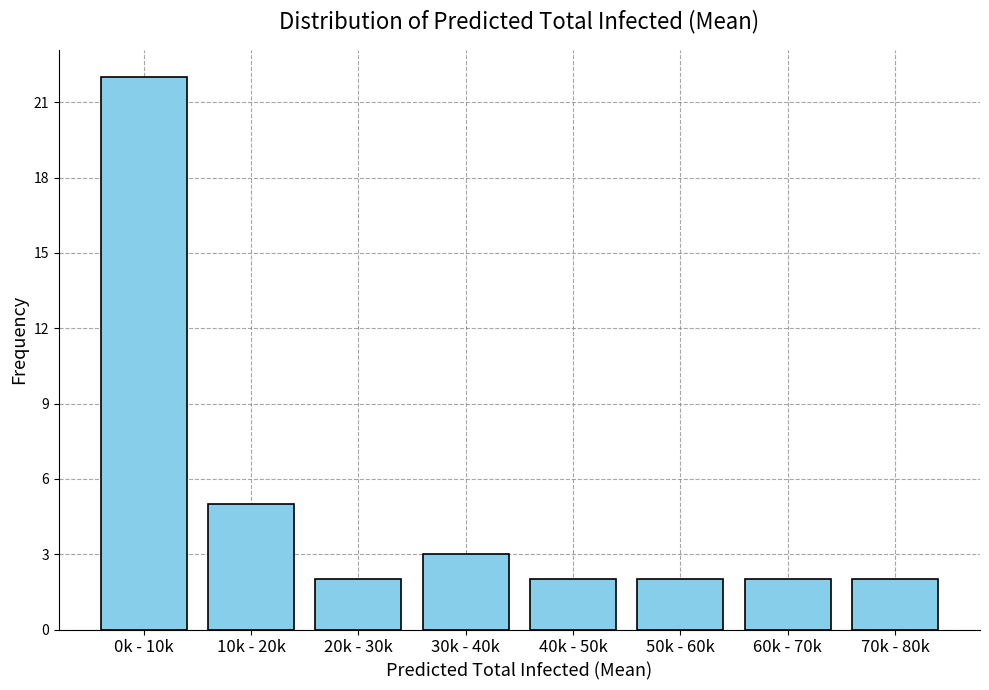

Reading left to right, list all the values displayed in this chart.

0k - 10k=22	10k - 20k=5	20k - 30k=2	30k - 40k=3	40k - 50k=2	50k - 60k=2	60k - 70k=2	70k - 80k=2